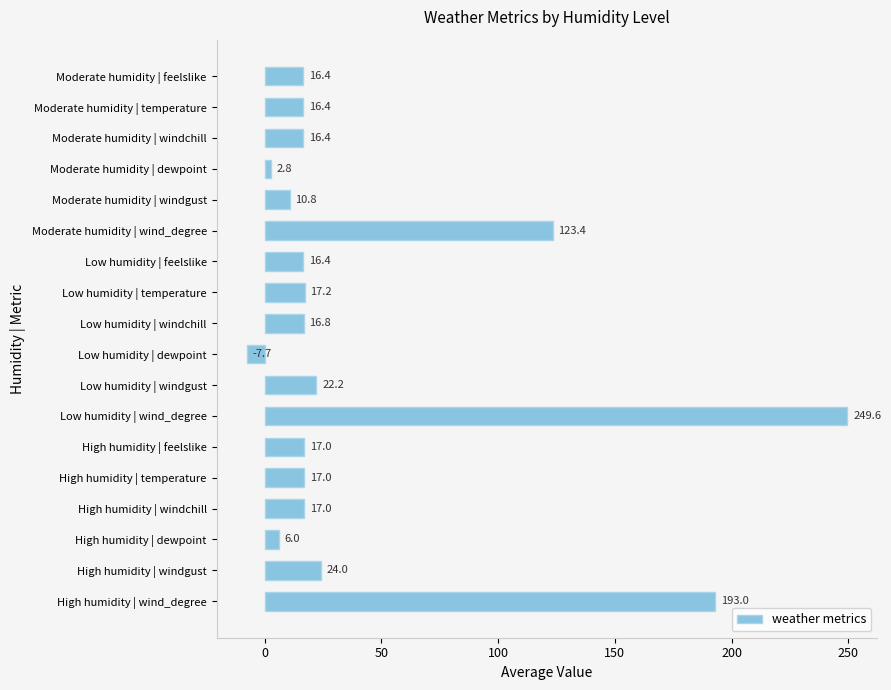

What is the change in value from High humidity | windchill to Low humidity | temperature?

+0.2